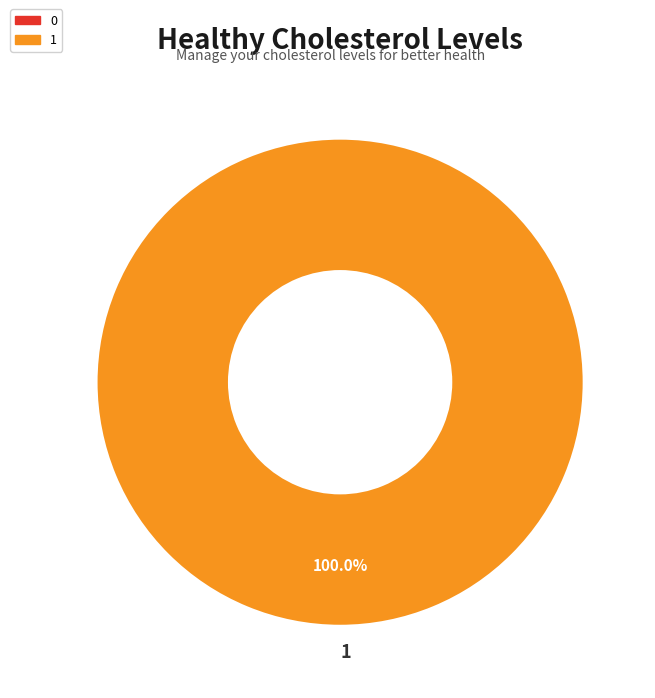

Which category accounts for the majority?

1